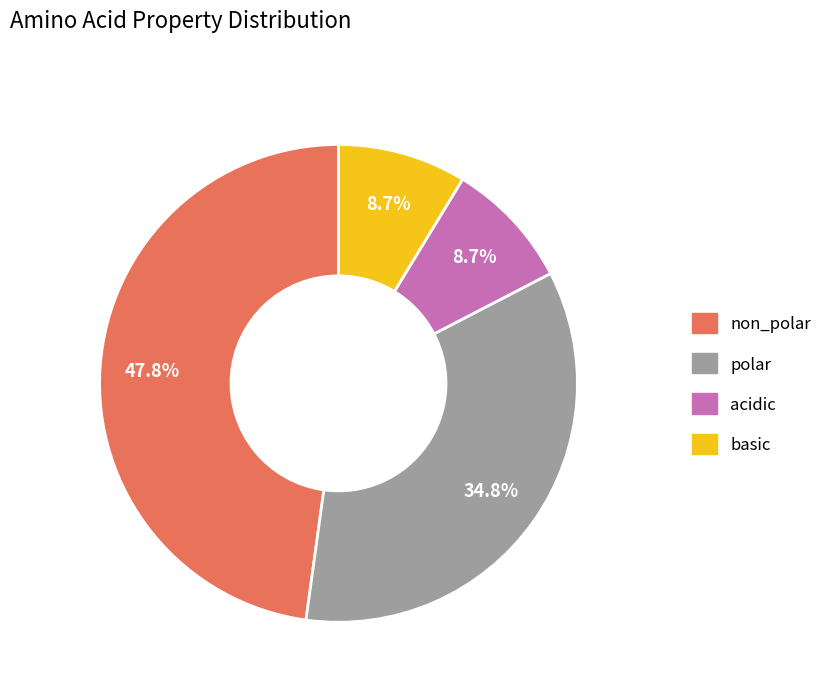

To the nearest percent, what is the average slice percentage?

25%